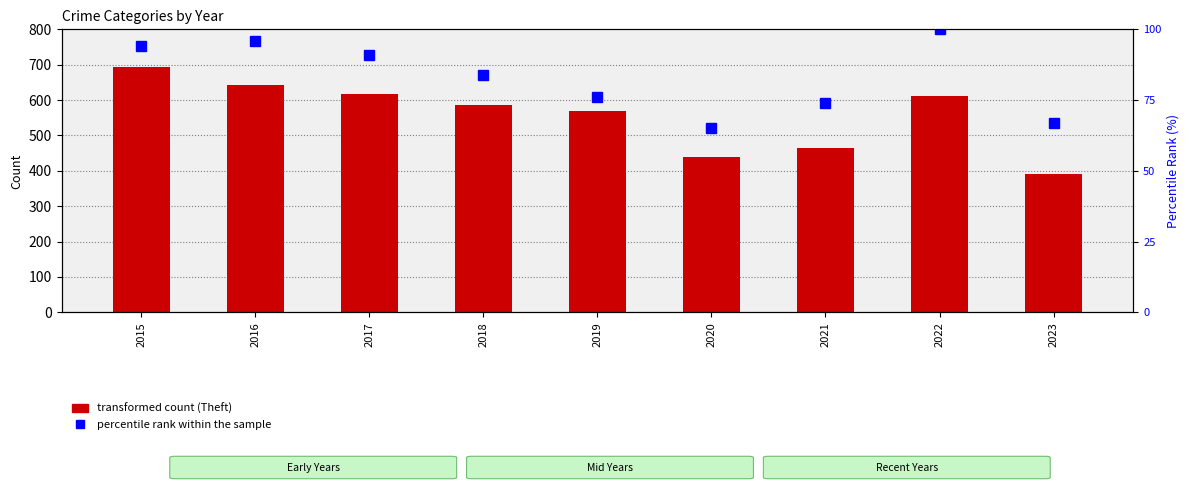

Rank the series by their average value, from highest to lowest.

Theft (count), percentile rank within the sample